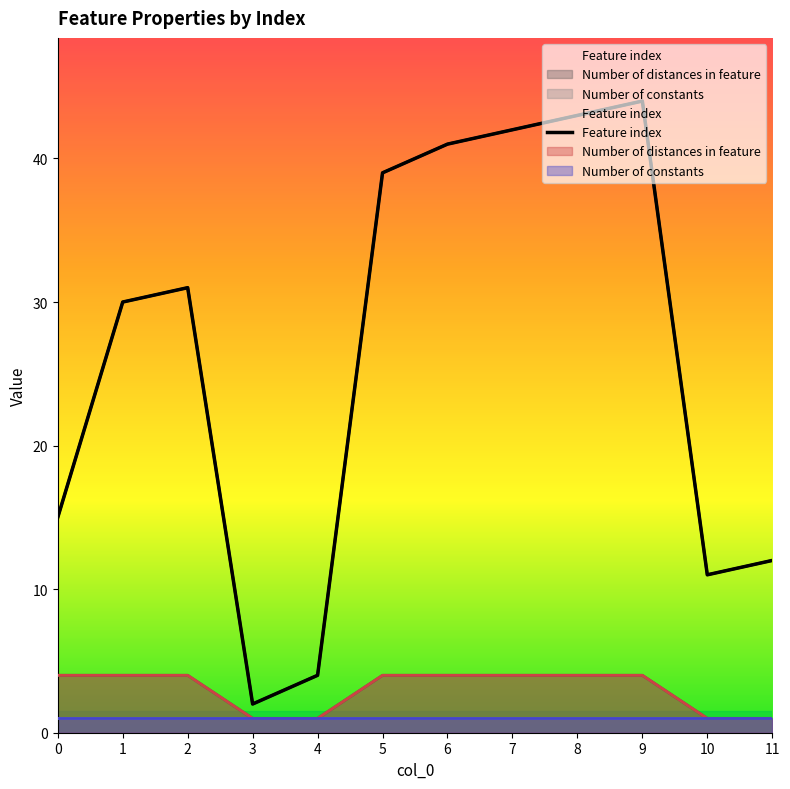

Reading left to right, what are all the values shown in this chart?

0=15	1=30	2=31	3=2	4=4	5=39	6=41	7=42	8=43	9=44	10=11	11=12